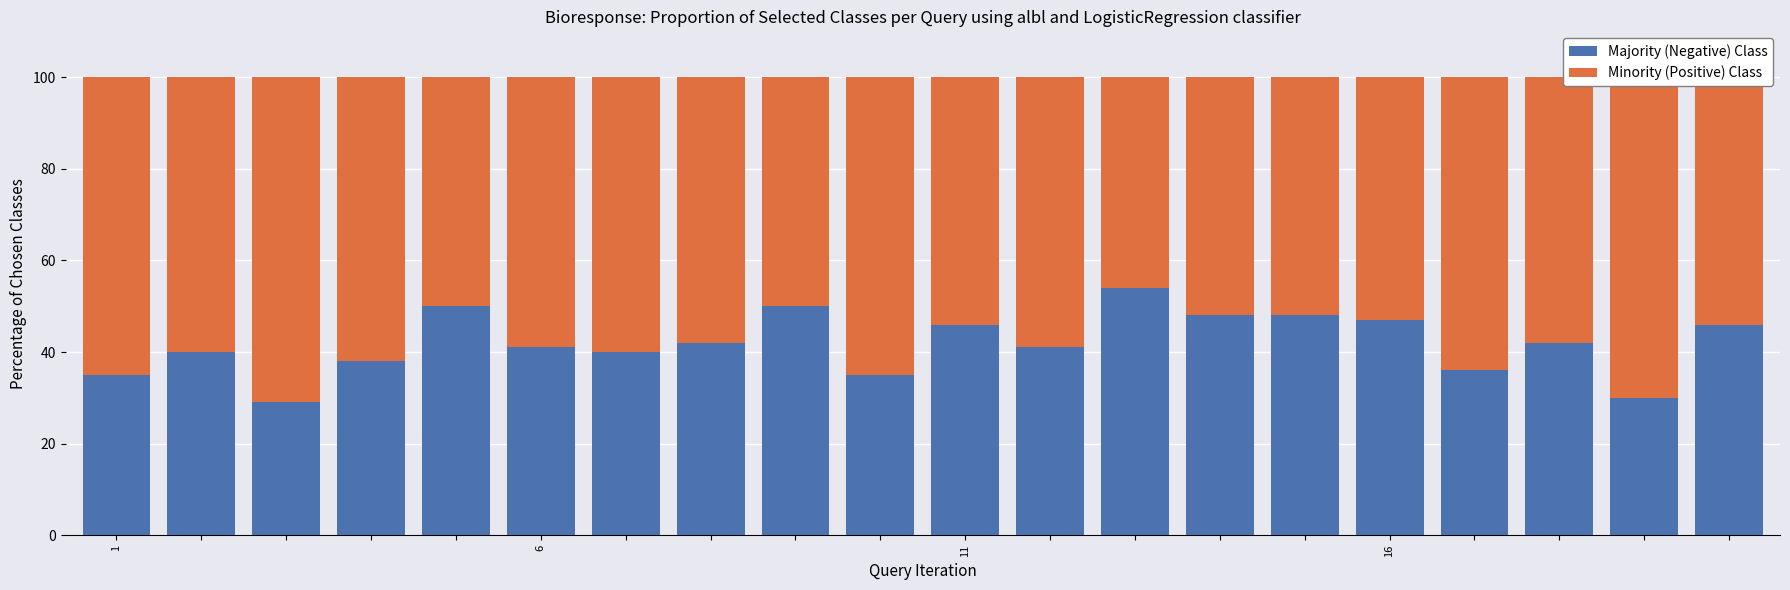

What is the minimum value for Majority (Negative) Class?

29